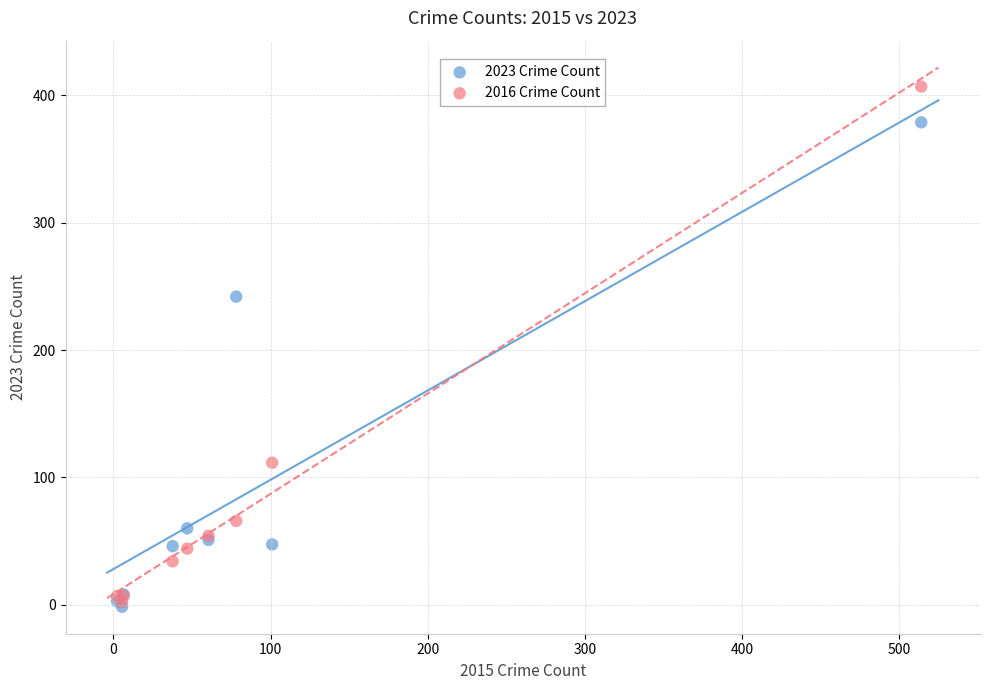

Which series reaches the maximum Y coordinate?

2016 Crime Count